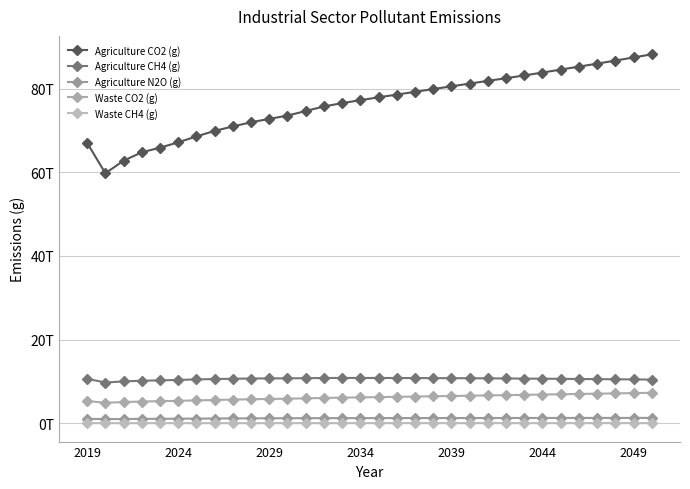

True or false: Agriculture CO2 (g) has more than 2 interior local peaks.

False